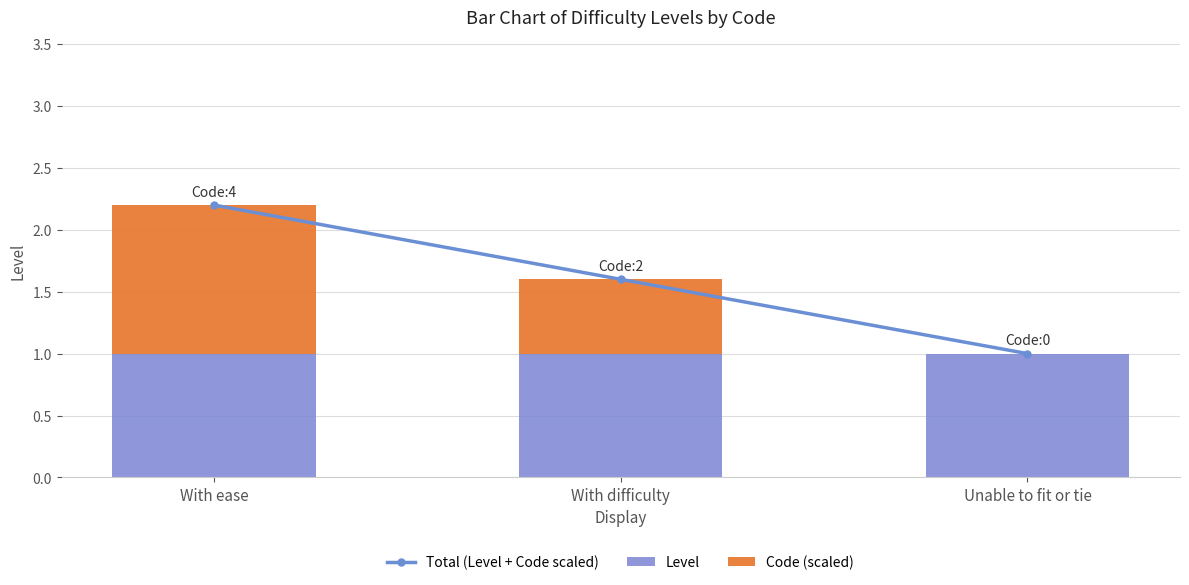

What is the greatest value displayed?

2.2